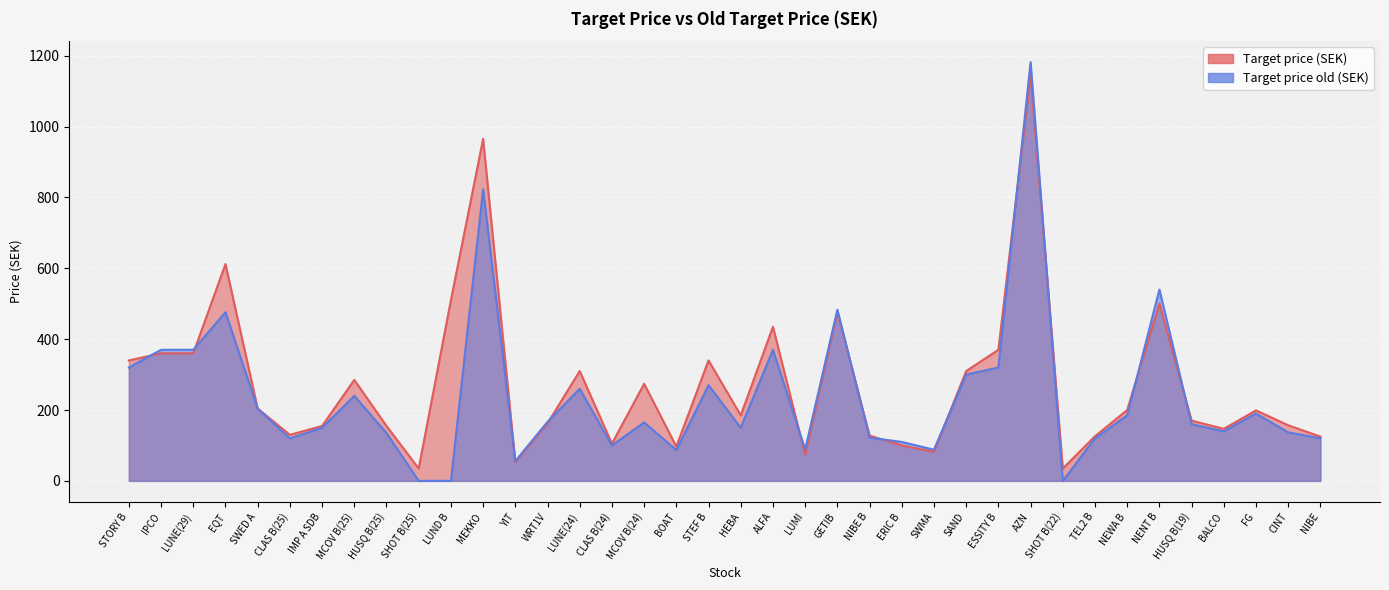

Which series has the largest total across all categories?

Target price (SEK)